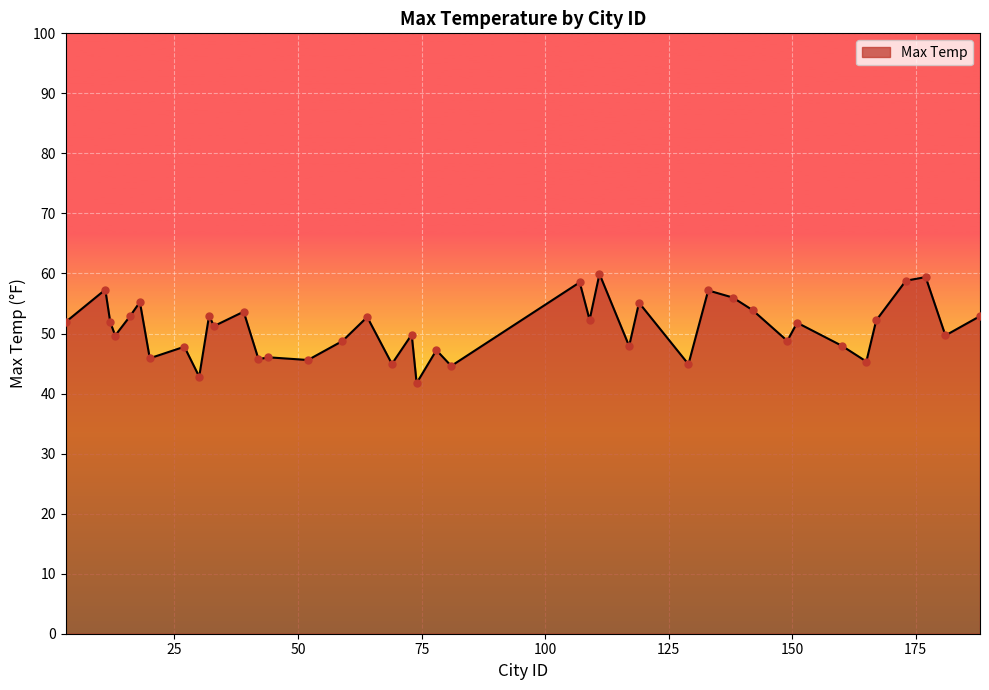

What is the difference between the maximum and minimum values?

18.2